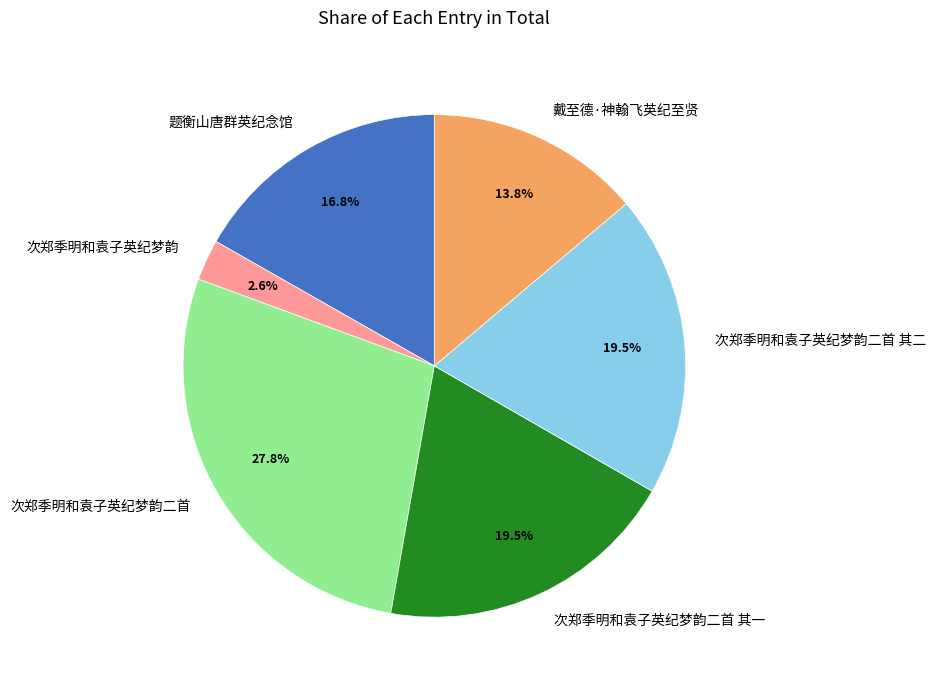

Combined, do 戴至德·神翰飞英纪至贤 and 次郑季明和袁子英纪梦韵二首 account for over 50%?

No